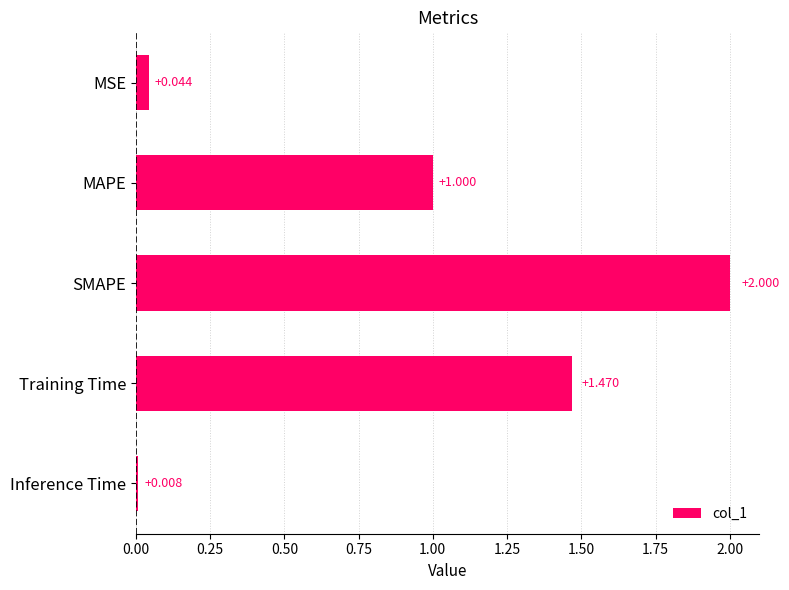

Which has a higher value, MSE or MAPE?

MAPE